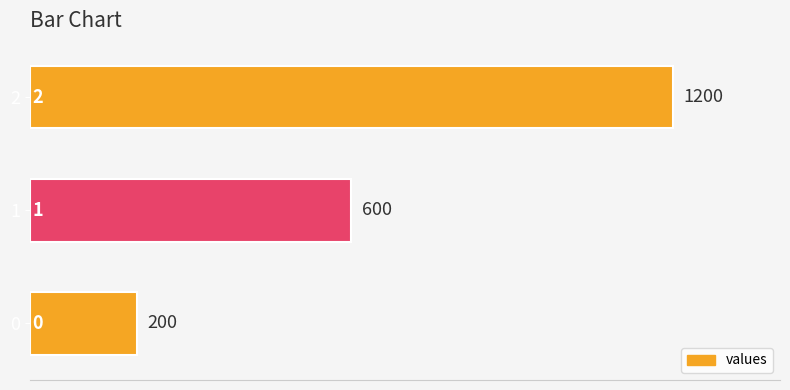

The chart shows a value of 200 at 0. True or false?

True